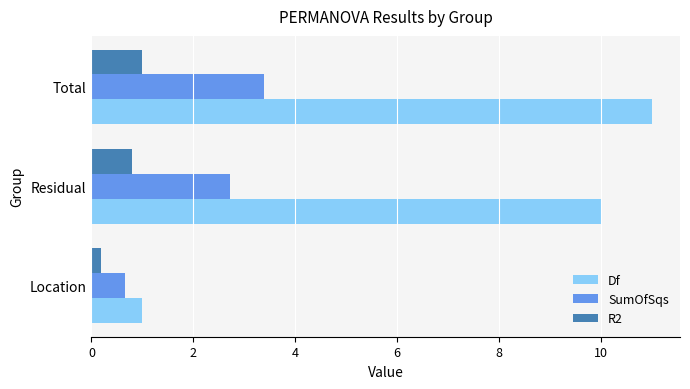

Rank the series by their maximum value, from lowest to highest.

R2, SumOfSqs, Df